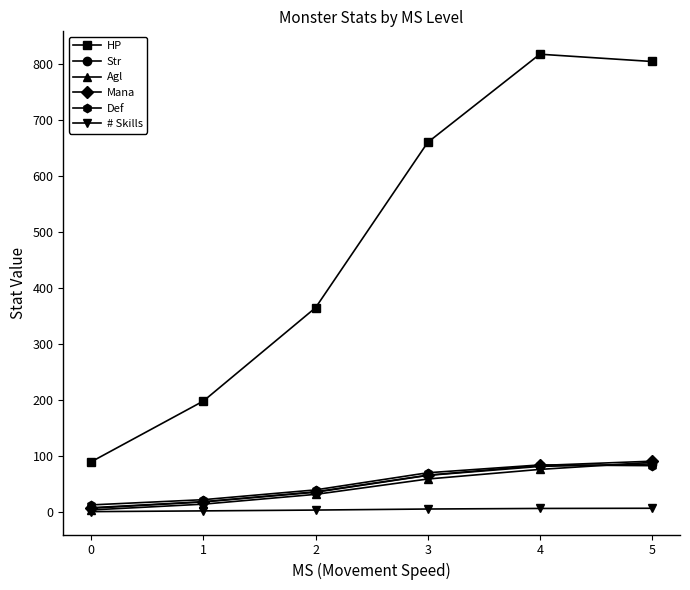

What is the average value of the Str series?

49.0